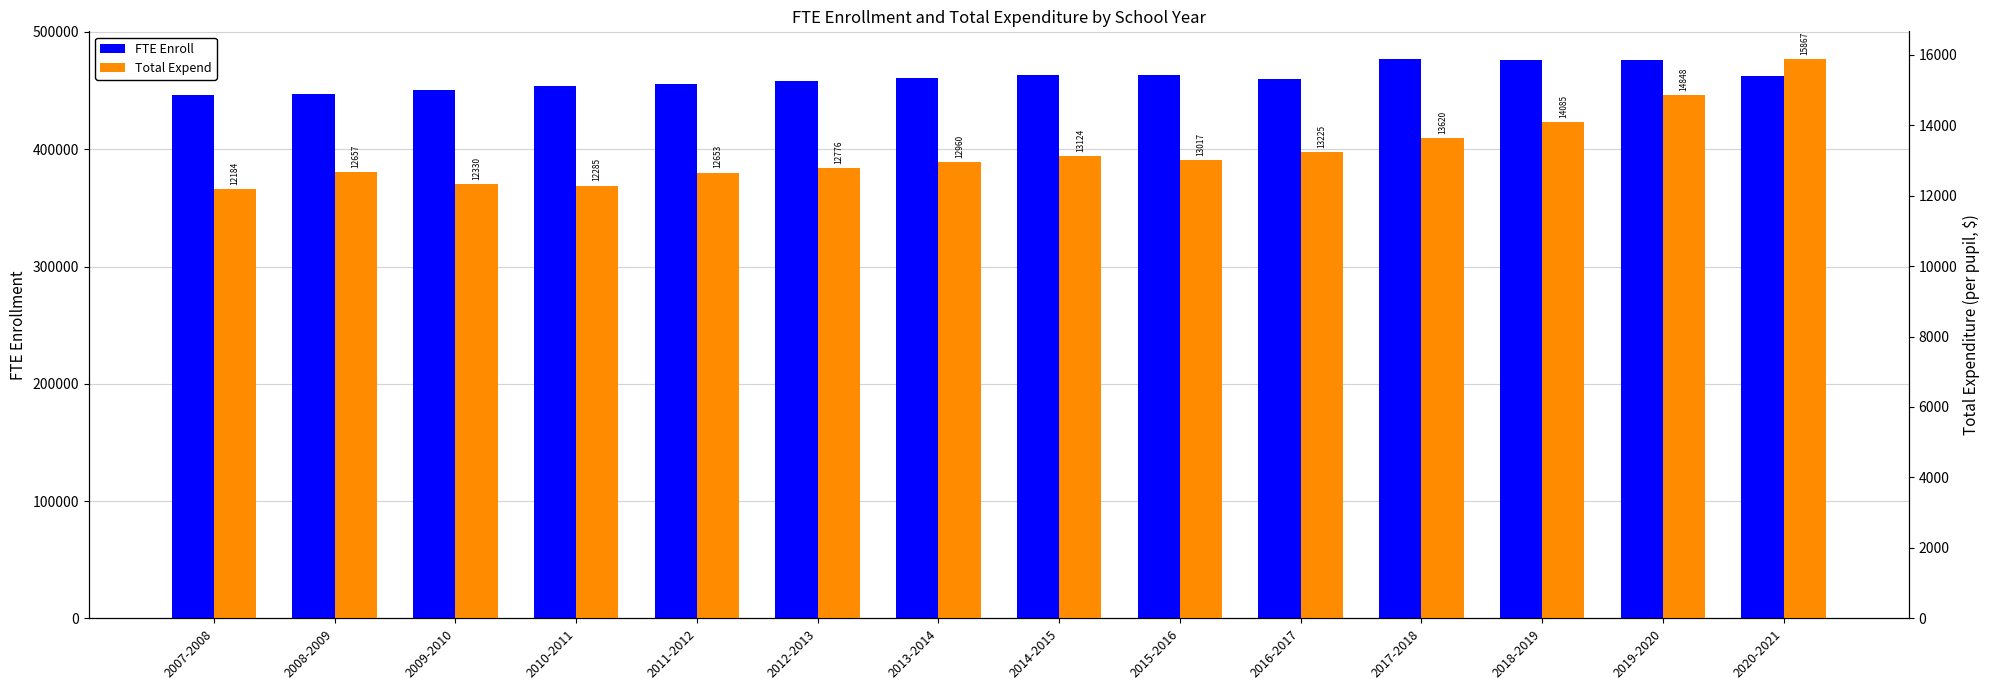

What is the label of the 5th bar from the right?

2016-2017